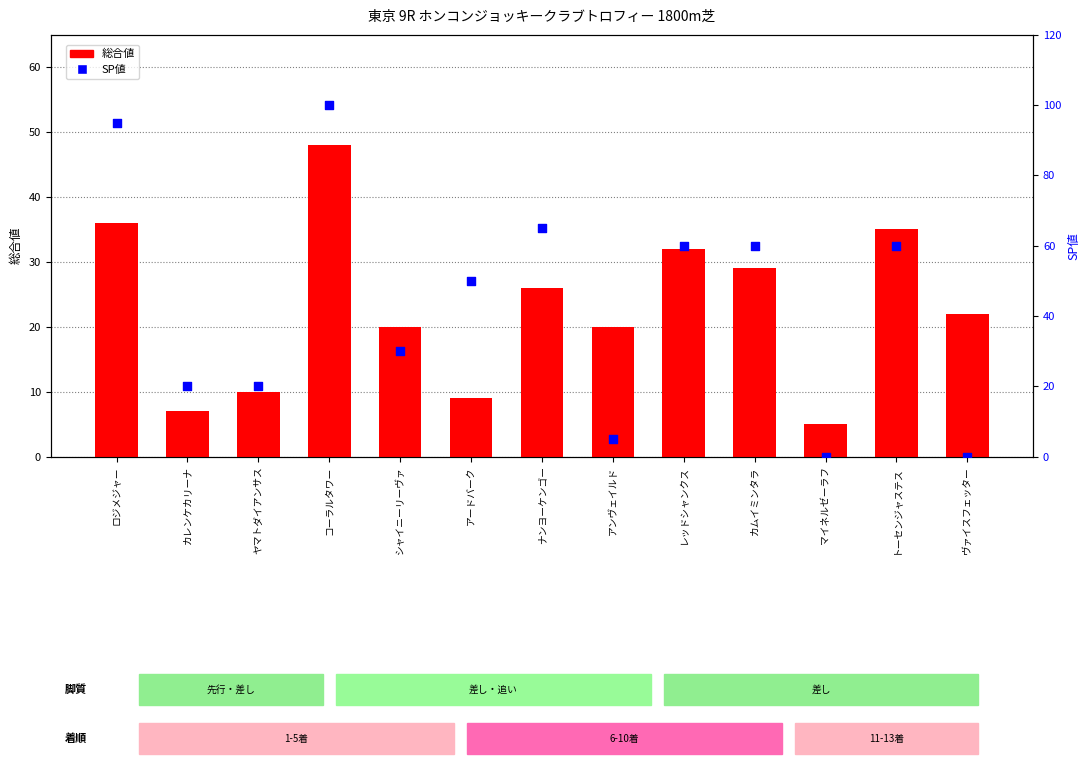

At which category is the sum across all series the highest?

コーラルタワー